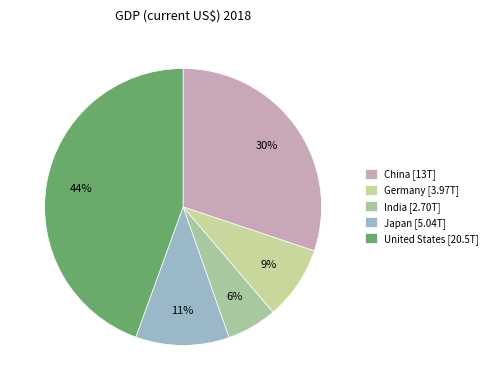

To the nearest percent, what is the average slice percentage?

20%